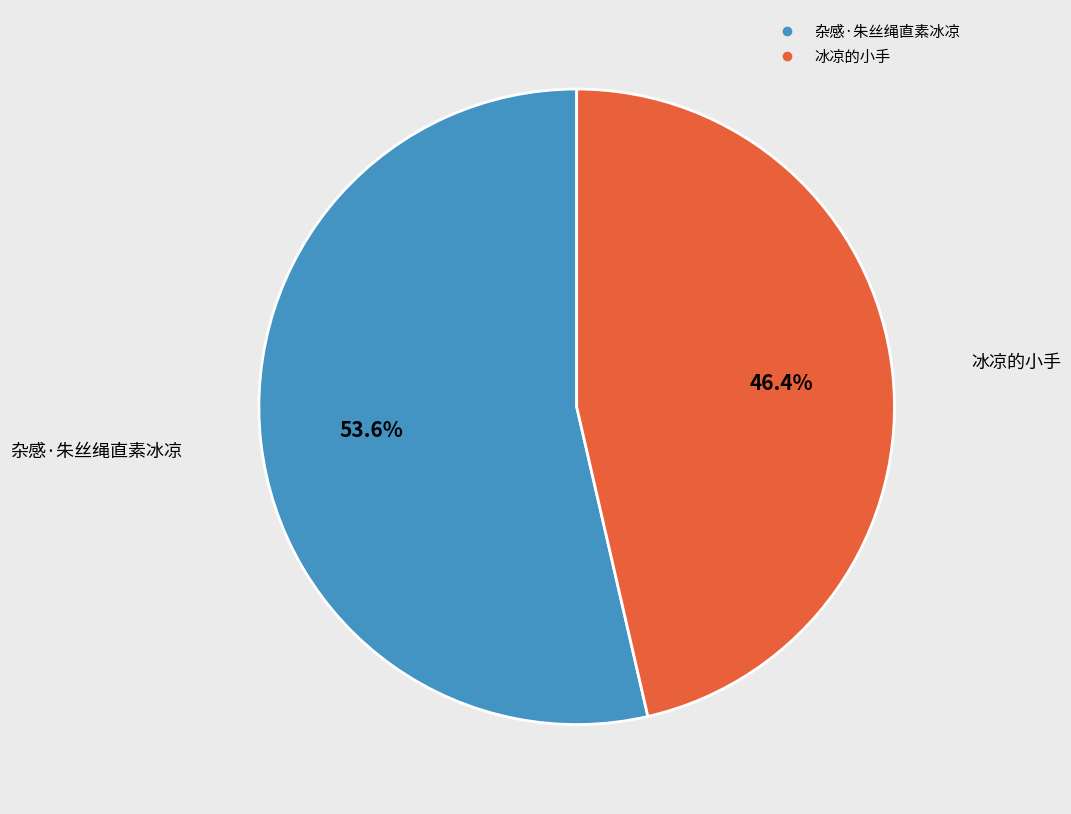

Approximately how many times larger is the value at 杂感·朱丝绳直素冰凉 compared to 冰凉的小手?

1.2